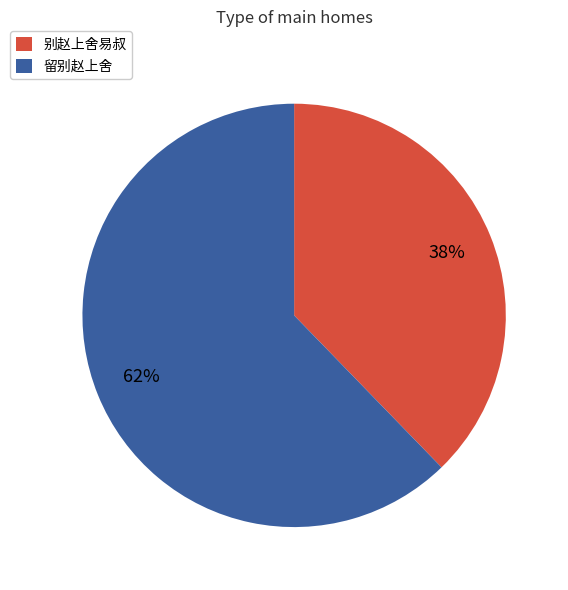

What is the ratio of the value at 别赵上舍易叔 to the value at 留别赵上舍?

0.6